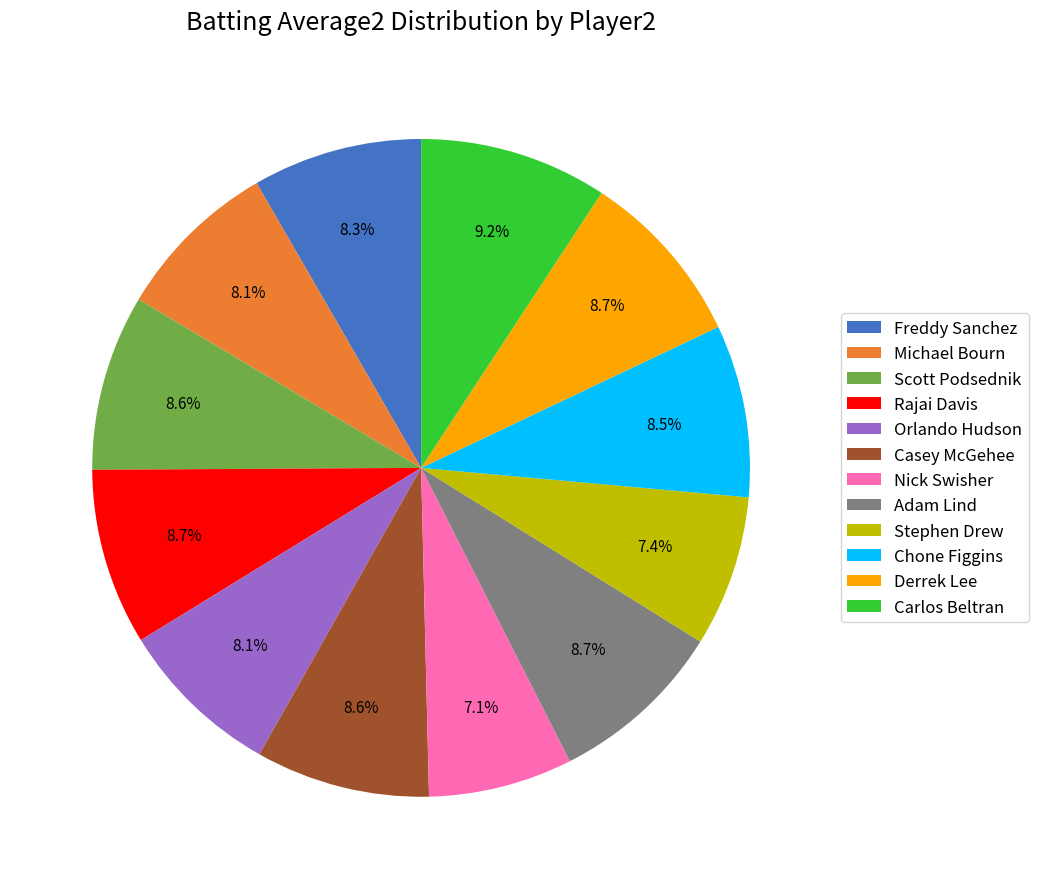

To the nearest percent, what is the combined percentage of Michael Bourn and Carlos Beltran?

17%